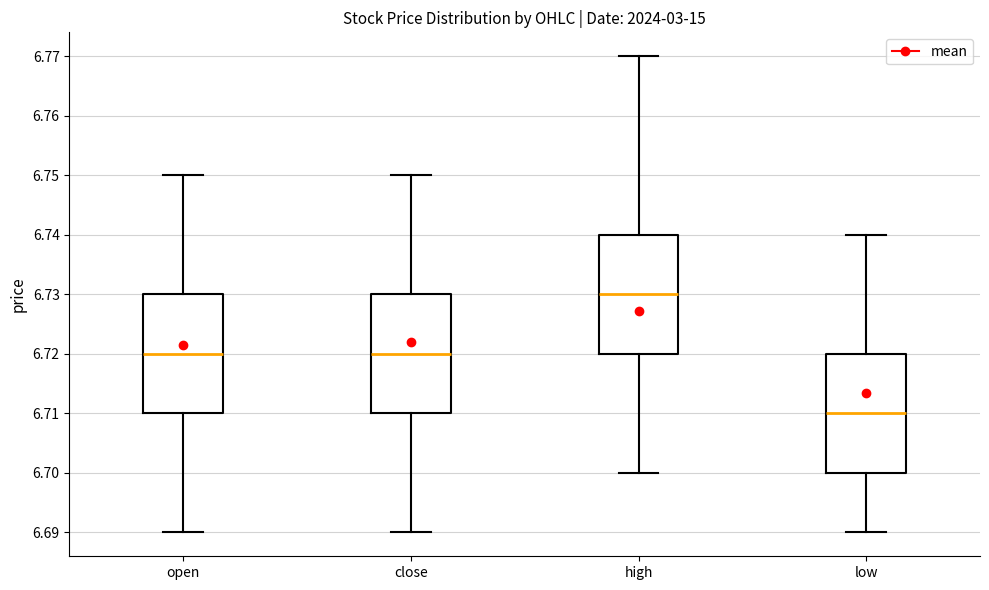

Which box's median line is the lowest?

low